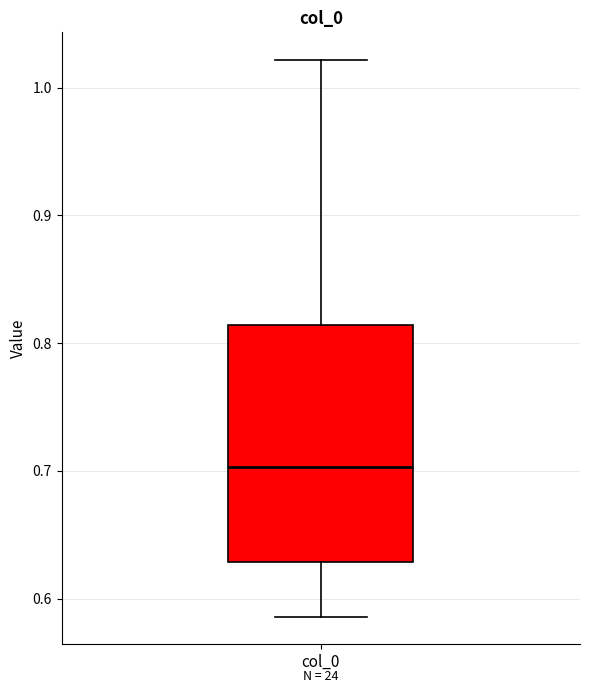

Read this box plot against the y-axis: the position of the median line, the range covered by the box, and the ends of both whiskers. The values are not printed on the chart, so give them approximately, as read against the axis.

median 0.70, box 0.63 to 0.81, whiskers 0.59 to 1.02